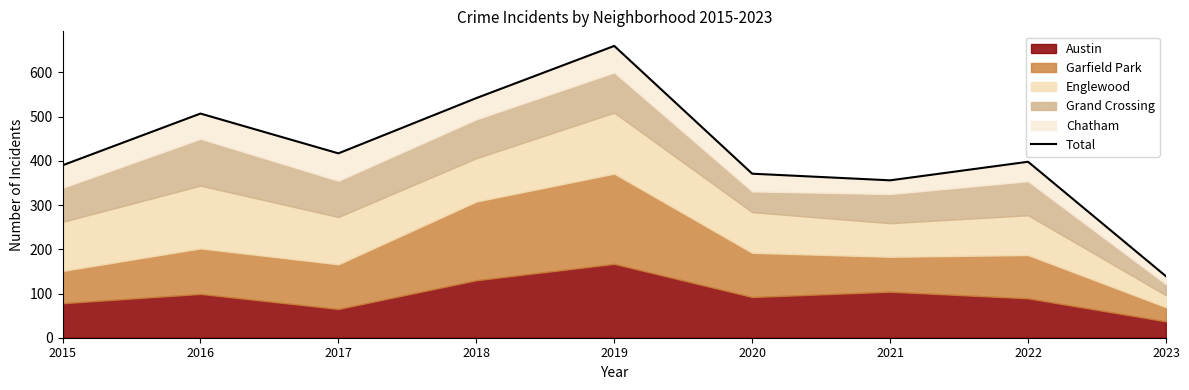

The chart shows a value of 371 at 2020. True or false?

True